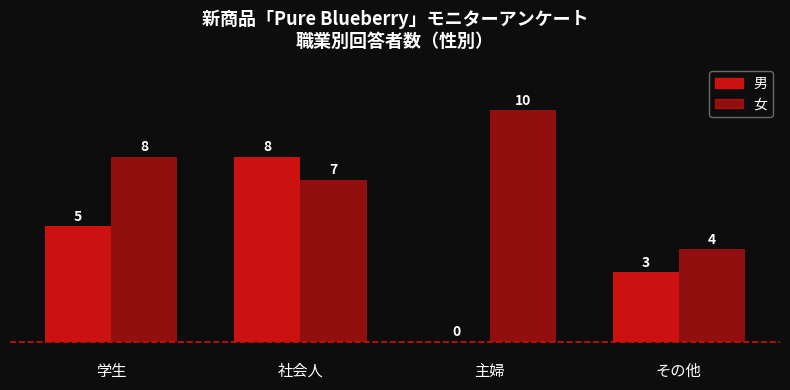

How many values in 男 are above zero?

3